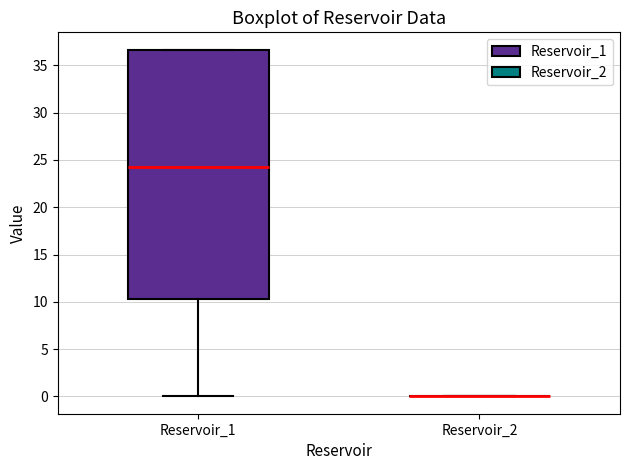

Reading left to right, transcribe this box plot: for each box, give where its median line is, the range the box spans, and where its two whiskers end, as read against the y-axis. The values are not printed on the chart, so give them approximately, as read against the axis.

Reservoir_1: median 24.5, box 10.5 to 36.5, whiskers 0.0 to 36.5
Reservoir_2: box collapsed to a line at 0.0, whiskers 0.0 to 0.0